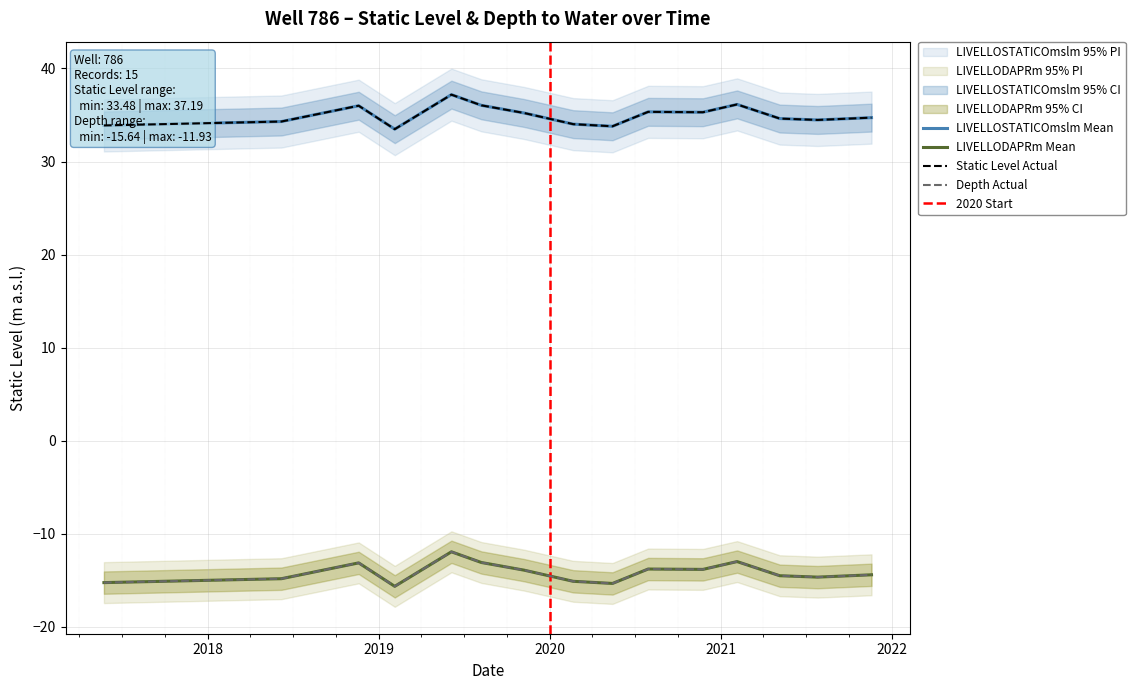

At which category does LIVELLODAPRm reach its first local valley?

04/02/2019